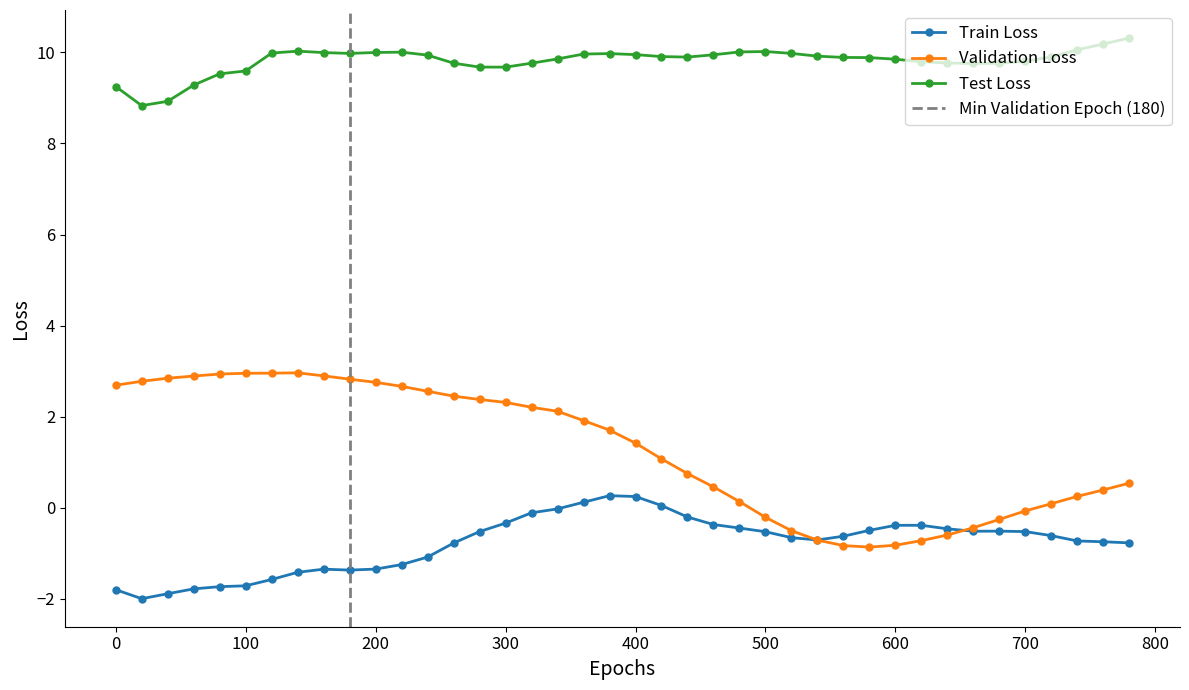

The value of Validation Loss at 400 is 1.4. True or false?

True